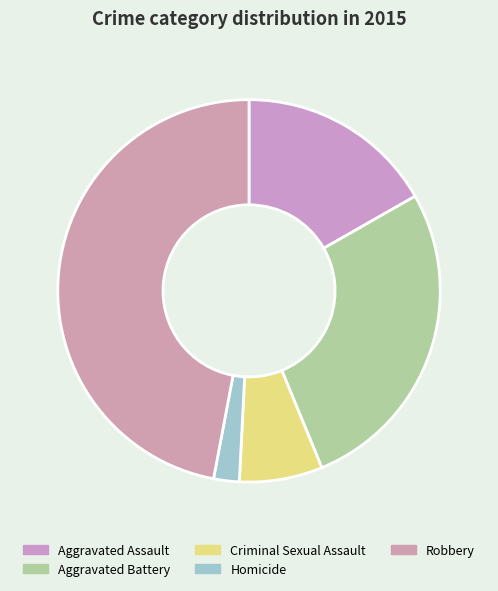

What is the ratio of the value at Aggravated Battery to the value at Homicide?

12.5